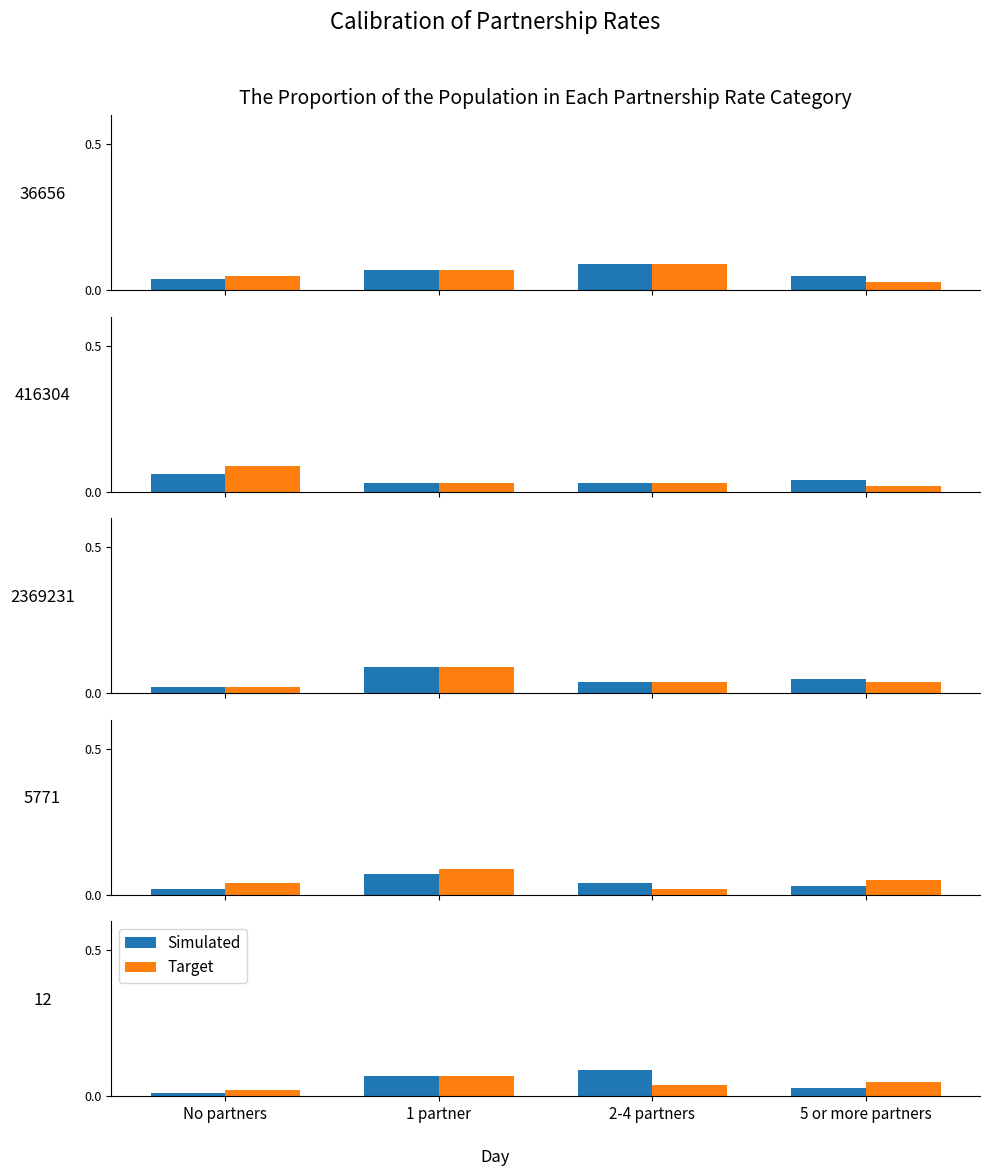

Is the value of Target at No partners greater than the value of Simulated at No partners?

Yes